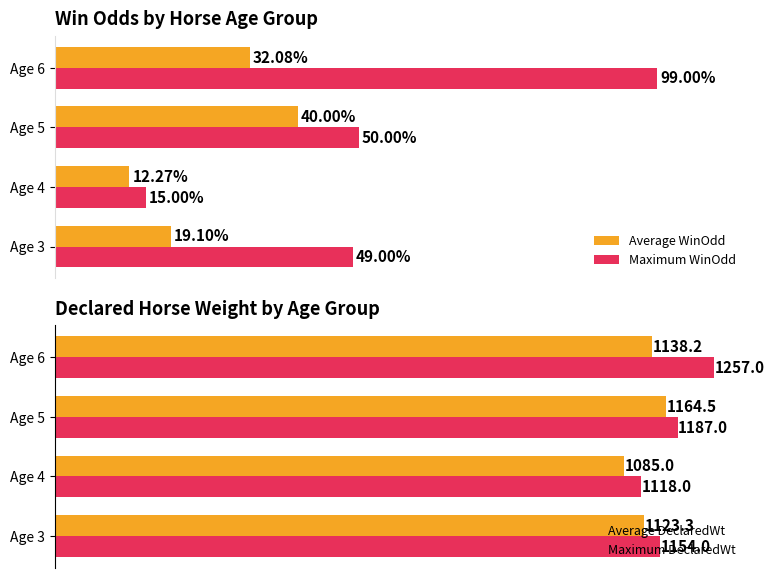

What is the value of the Maximum DeclaredWt bar at the 2nd from the left?

1118.0